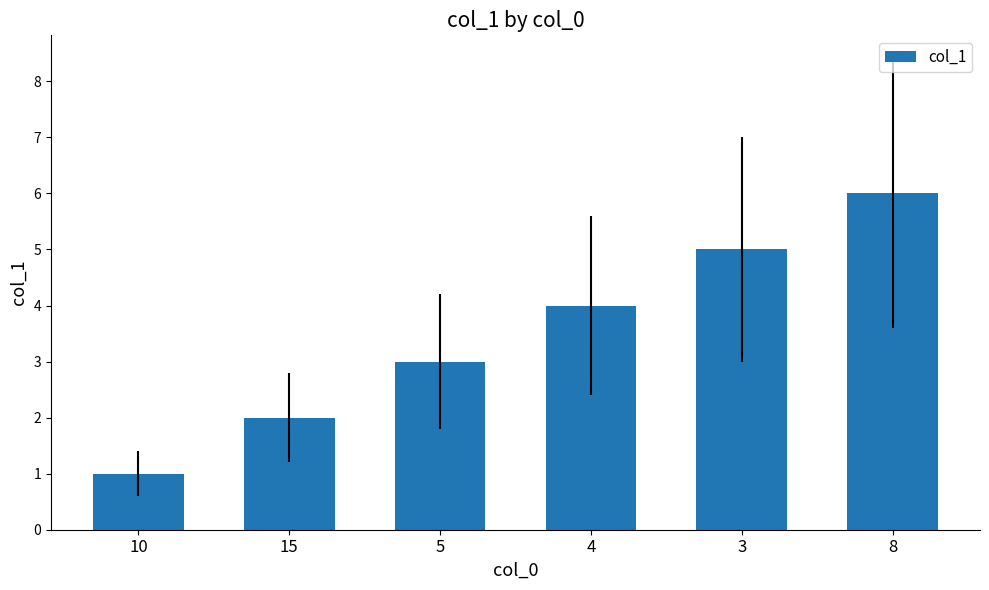

What is the label of the 3rd bar from the right?

4